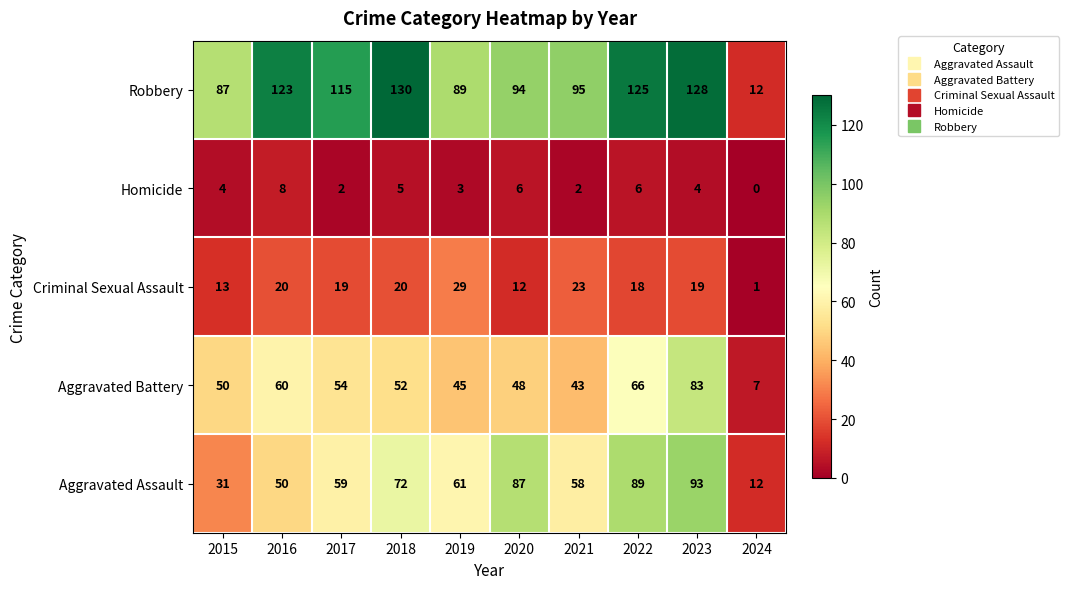

Rank the series by their maximum value, from highest to lowest.

Robbery, Aggravated Assault, Aggravated Battery, Criminal Sexual Assault, Homicide